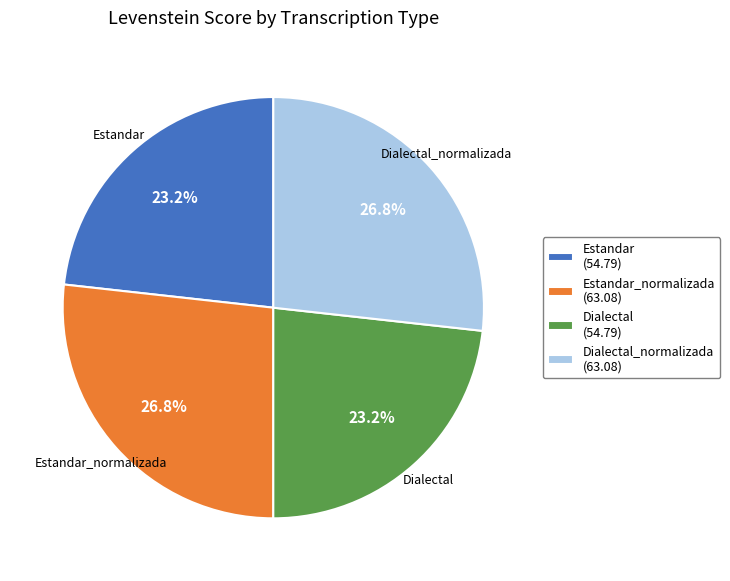

Is there a majority slice in this chart?

No